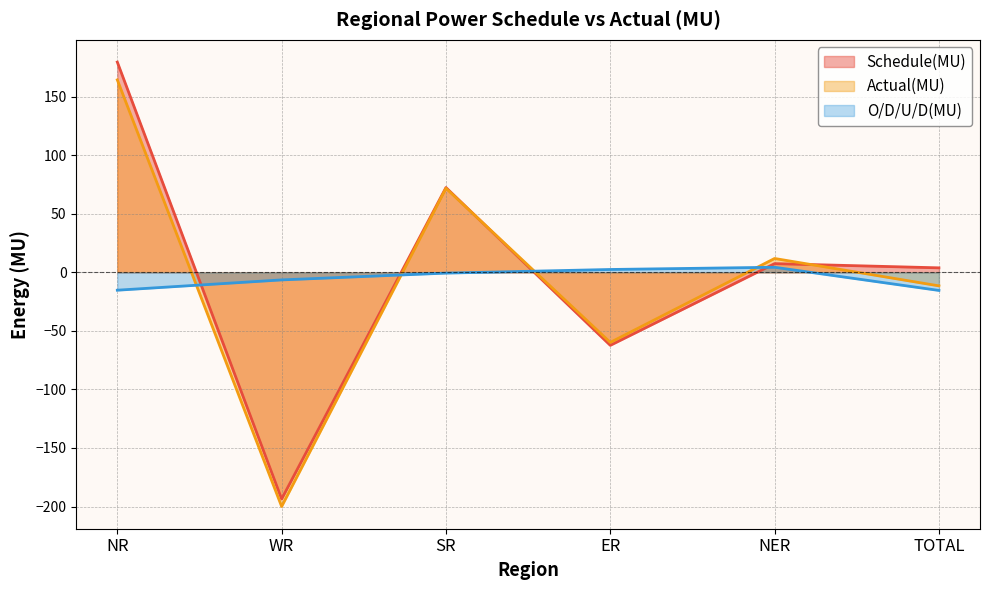

What is the difference between the second highest and second lowest values in the Schedule(MU) series?

134.8